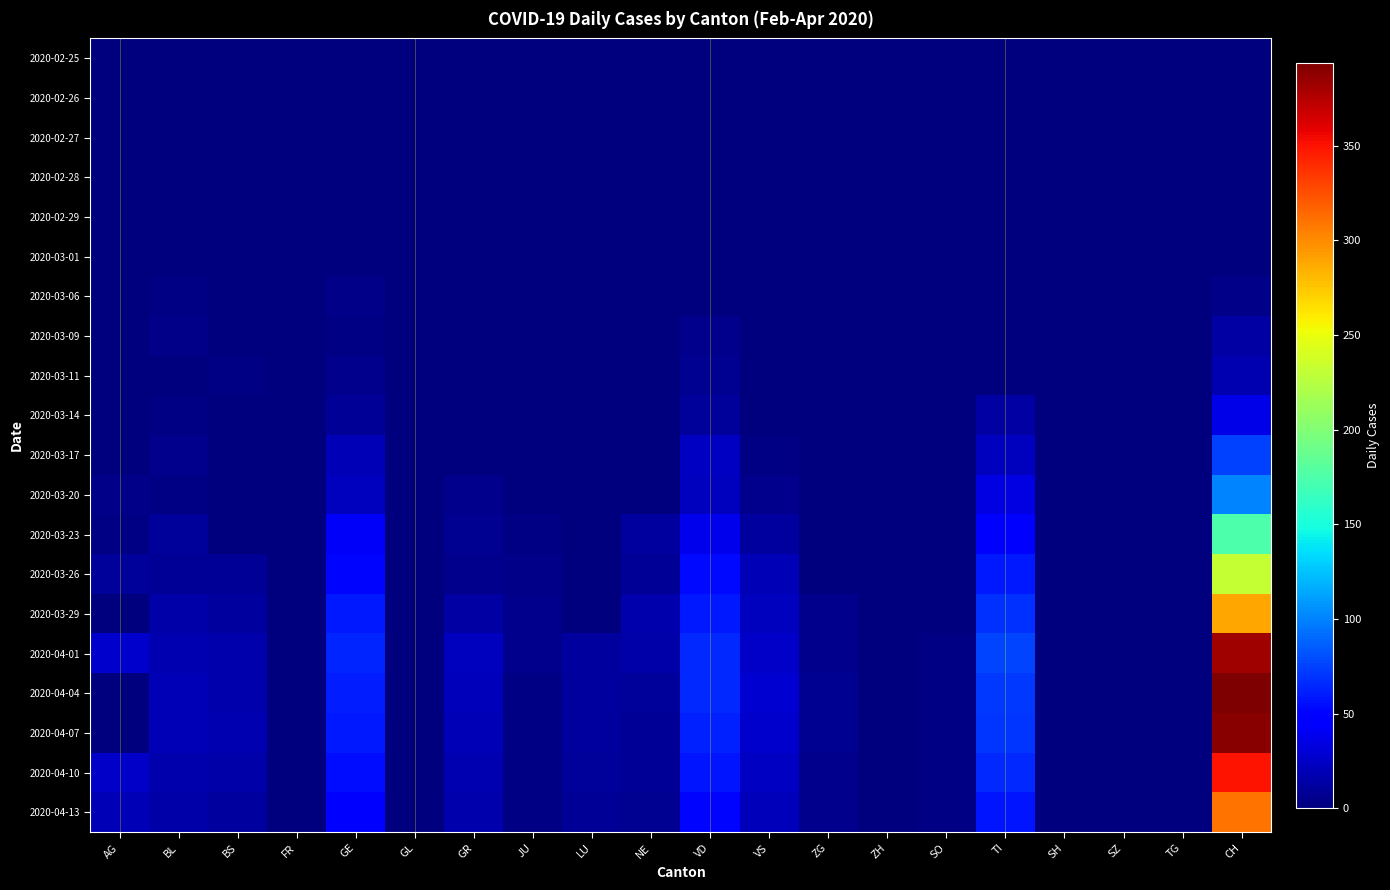

How many data points does each series have?

20